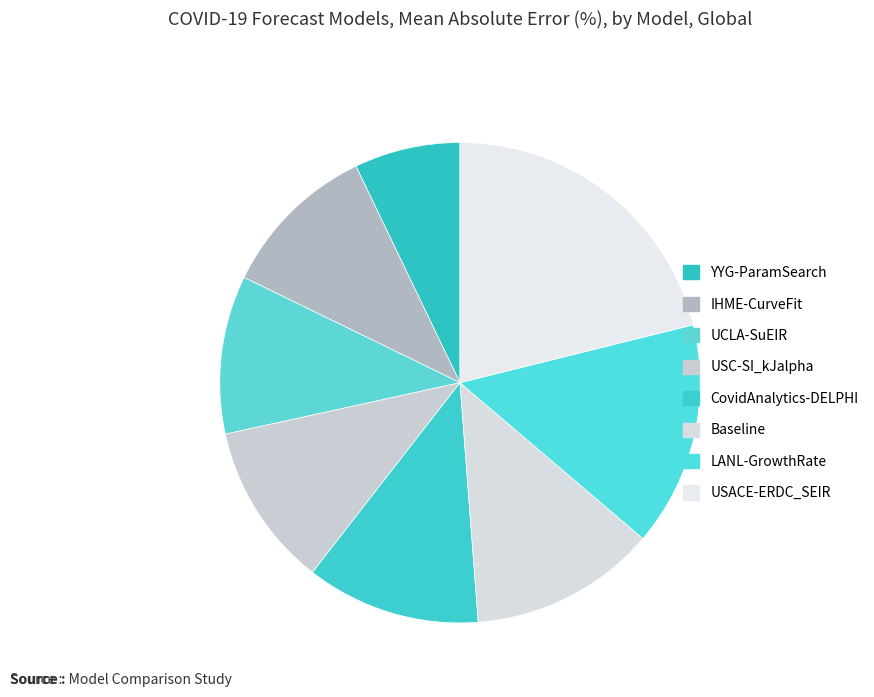

Rank the categories by value from highest to lowest.

USACE-ERDC_SEIR, LANL-GrowthRate, Baseline, CovidAnalytics-DELPHI, USC-SI_kJalpha, UCLA-SuEIR, IHME-CurveFit, YYG-ParamSearch